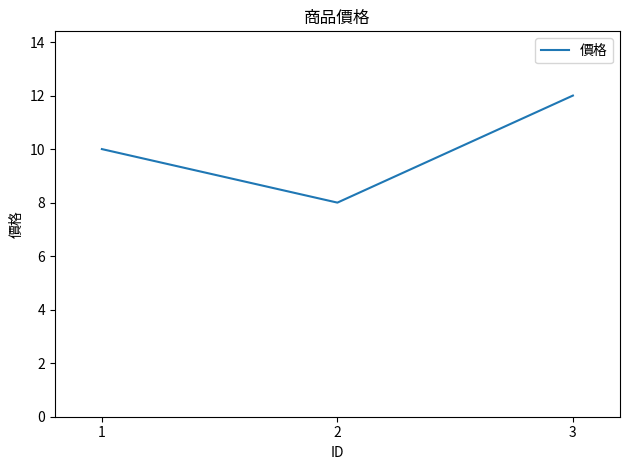

What is the maximum value shown in the chart?

12